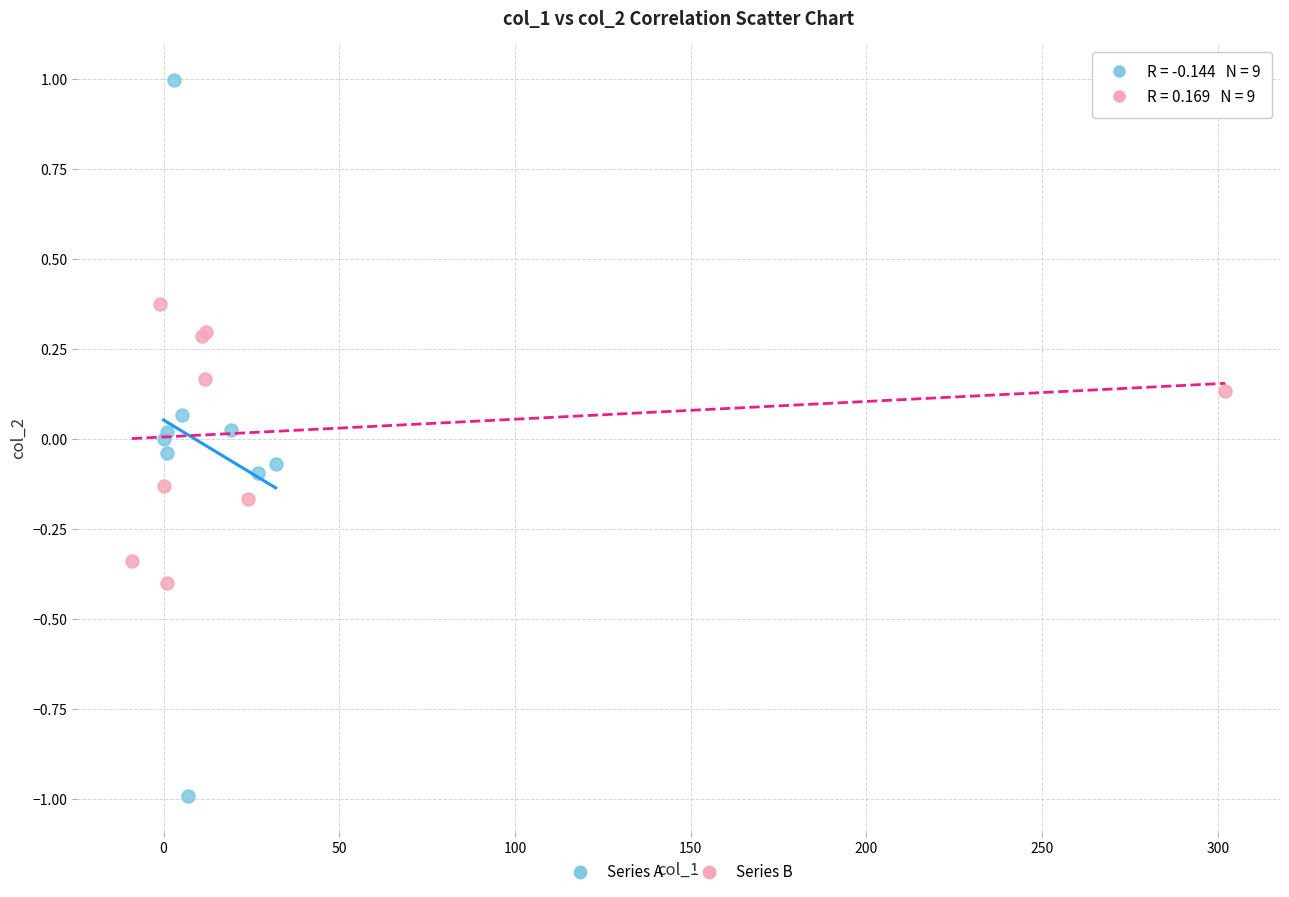

Which series contains the lowest Y value?

Series A